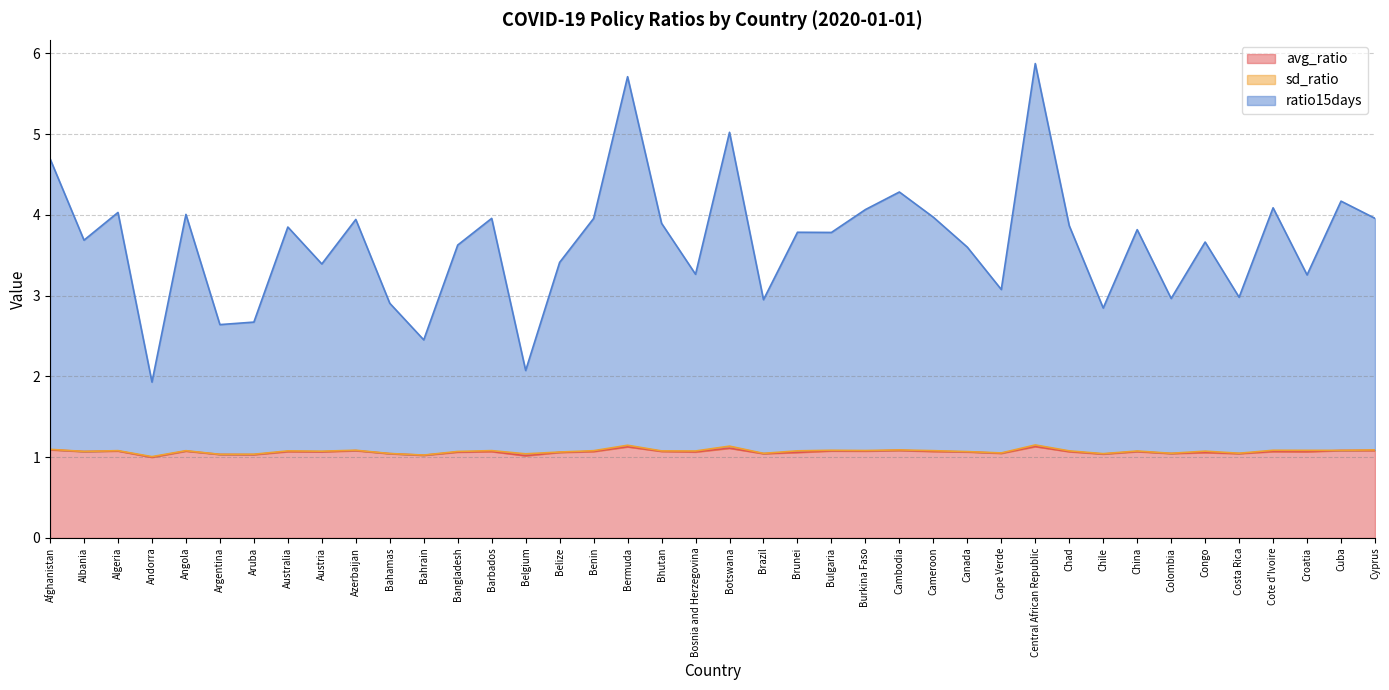

At which label does avg_ratio reach its minimum?

Andorra